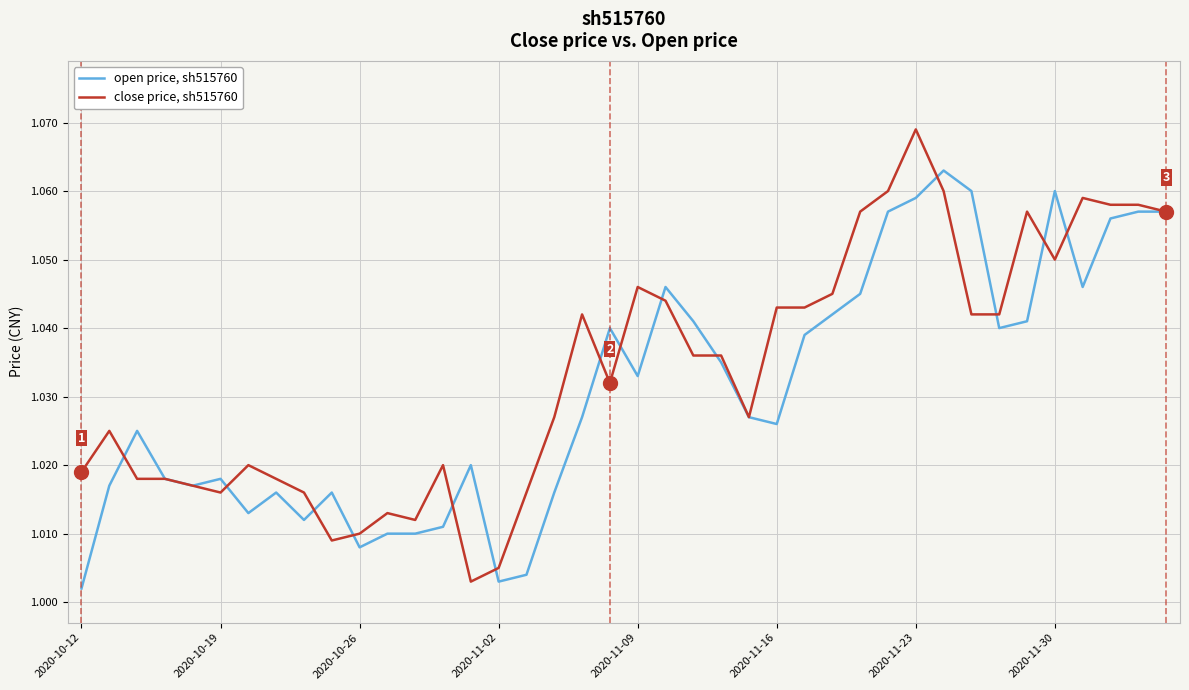

Which series has the largest range (max minus min)?

close price, sh515760